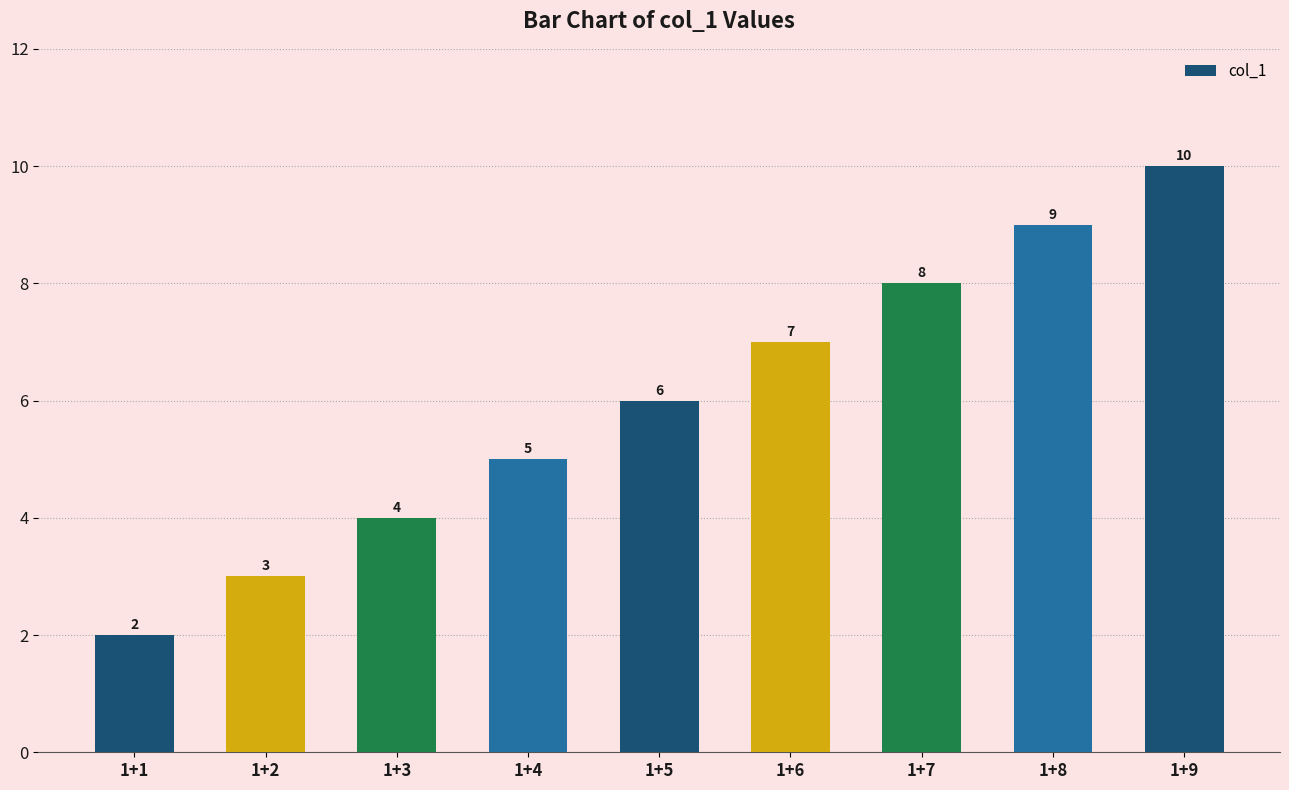

Approximately how many times larger is the value at 1+8 compared to 1+4?

1.8